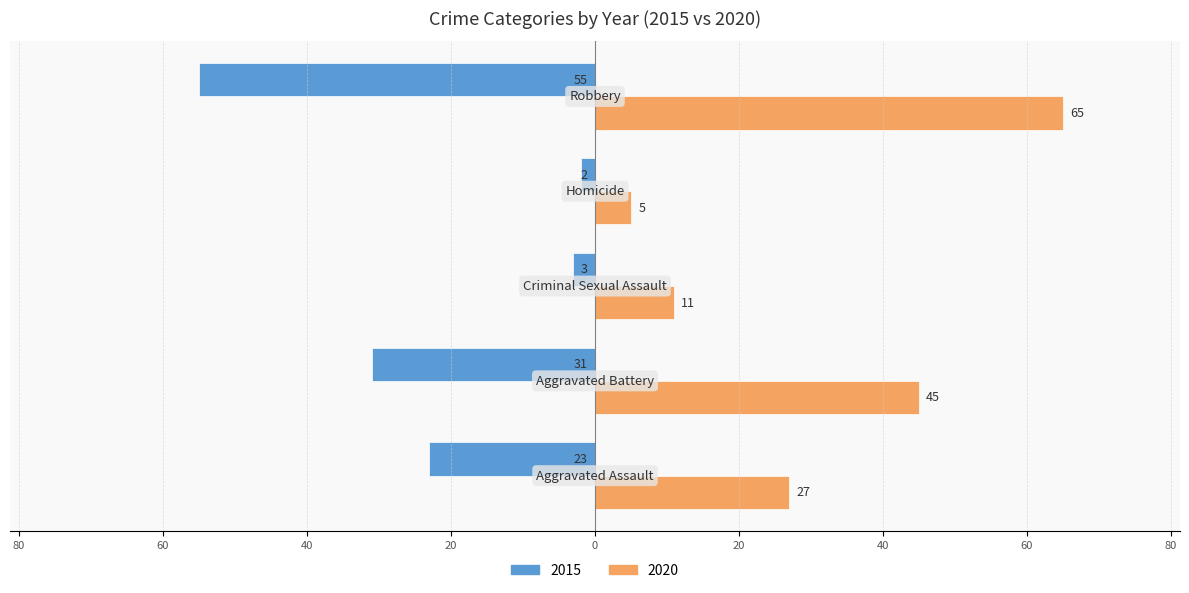

What are all the series names shown in the legend?

2015, 2020